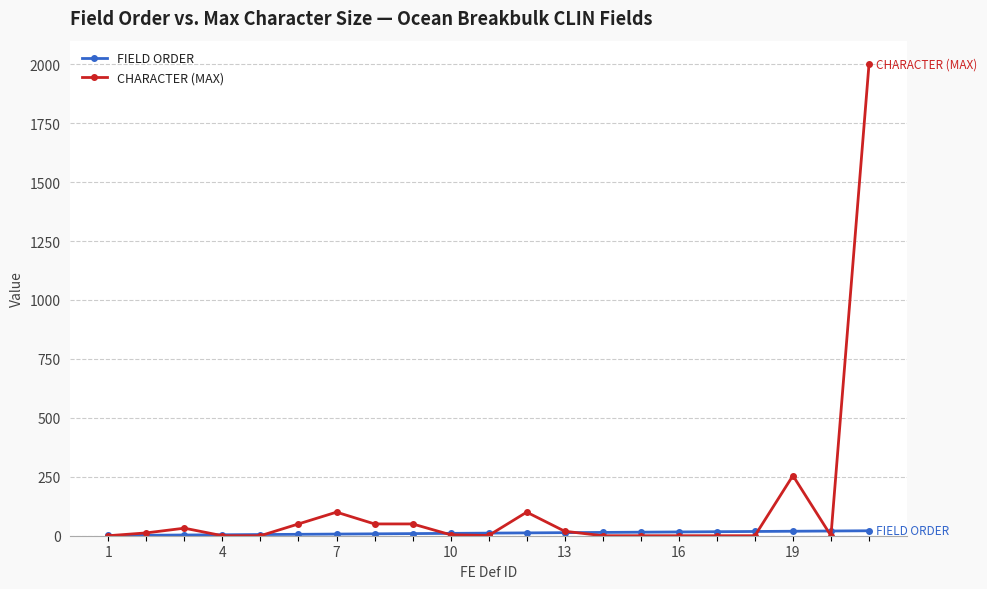

What is the average value of the CHARACTER (MAX) series?

127